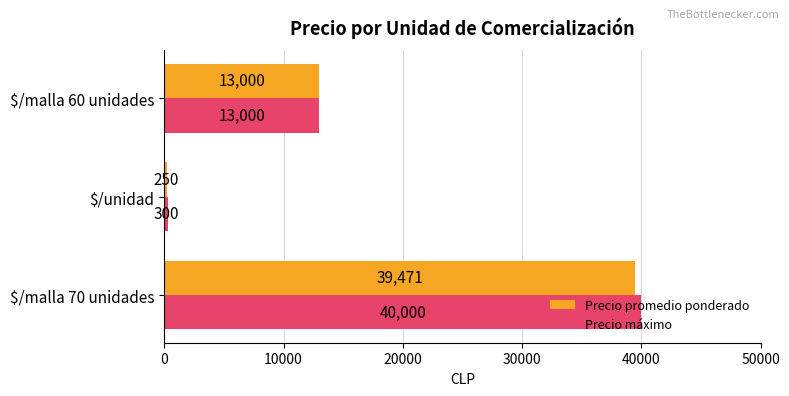

Which series has the widest spread of values?

Precio máximo